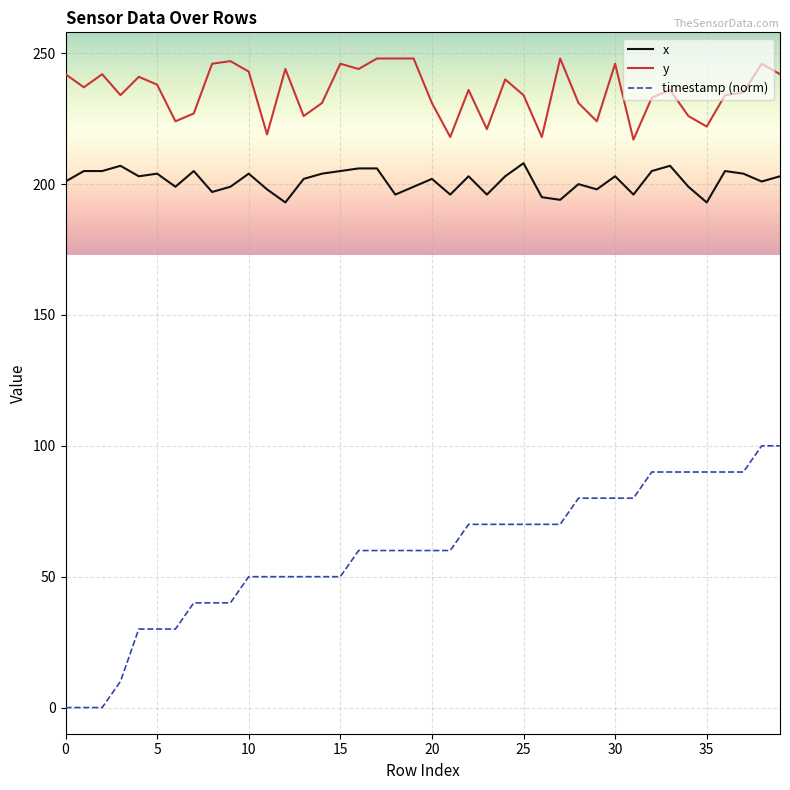

Which series has the largest total across all categories?

y